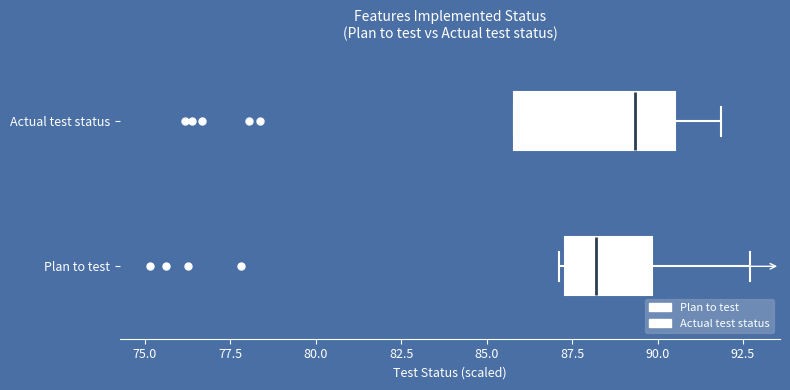

Which box has the furthest to the right median line?

Actual test status